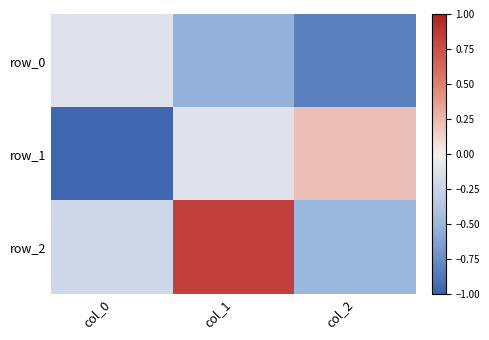

What is the maximum value for row_1?

0.2